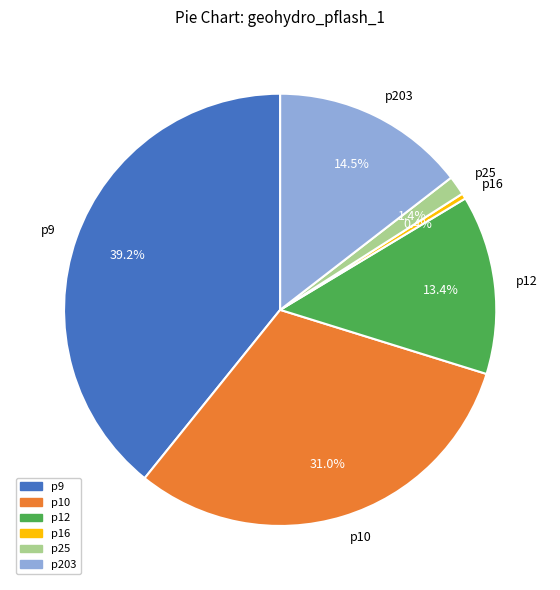

To the nearest percent, what percentage of the pie is p12?

13%